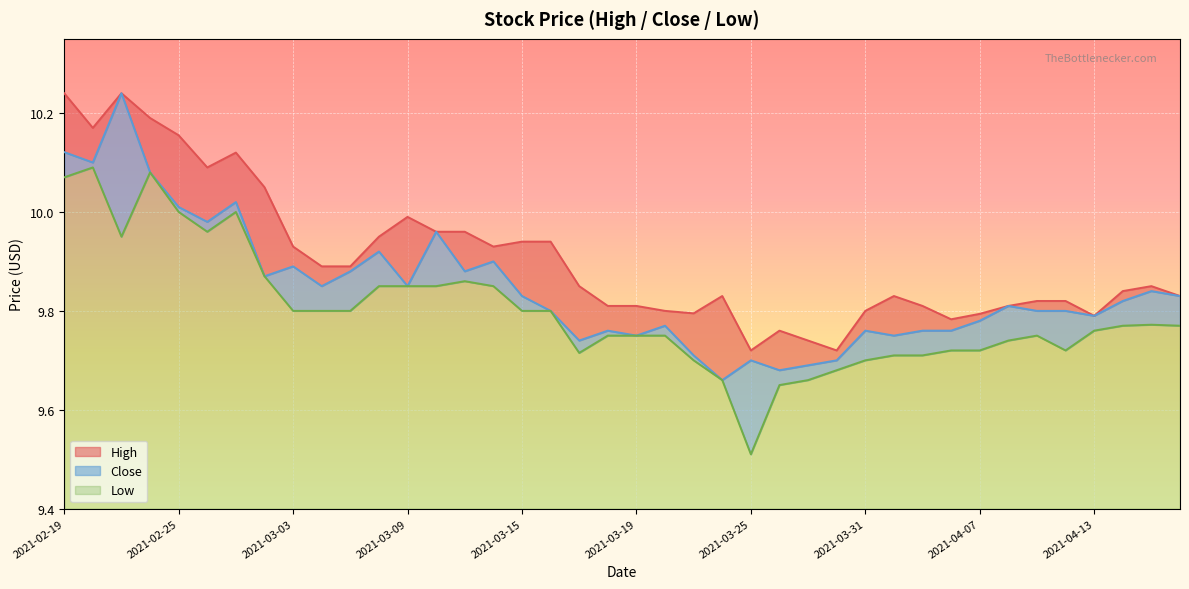

List the series in order of their peak value, highest first.

High, Close, Low